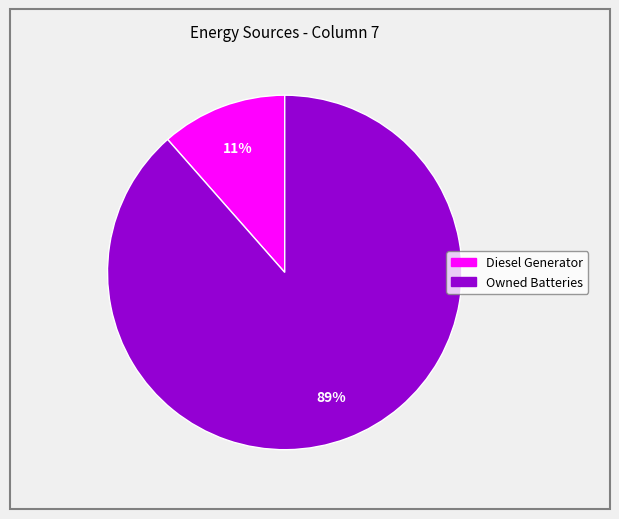

To the nearest percent, what is the average slice percentage?

50%